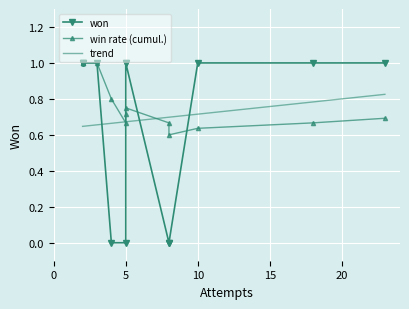

True or false: won has more than 2 points higher than both neighbors.

False